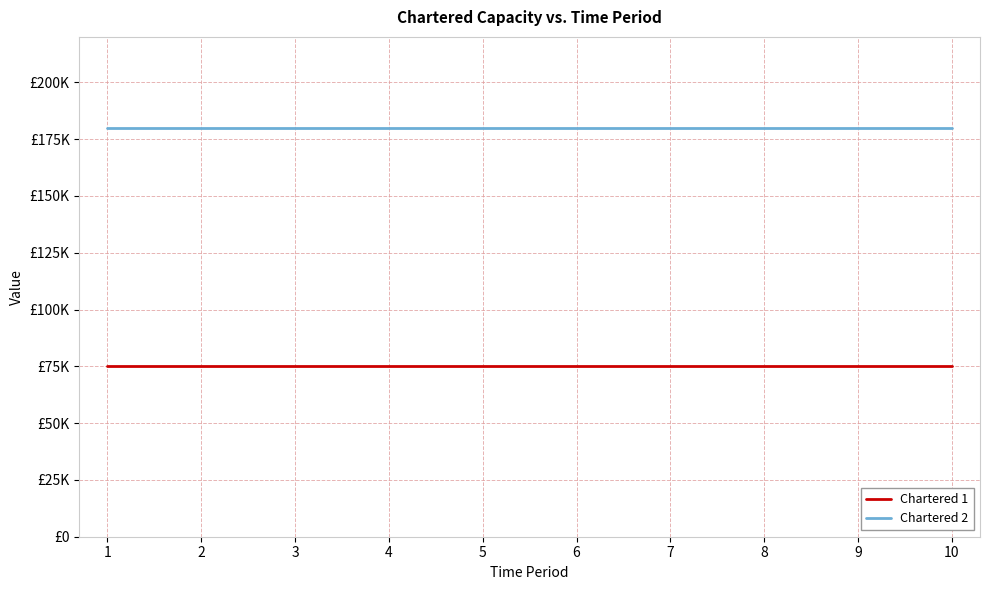

List the labels in order of Chartered 1 value, smallest first.

0, 1, 2, 3, 4, 5, 6, 7, 8, 9